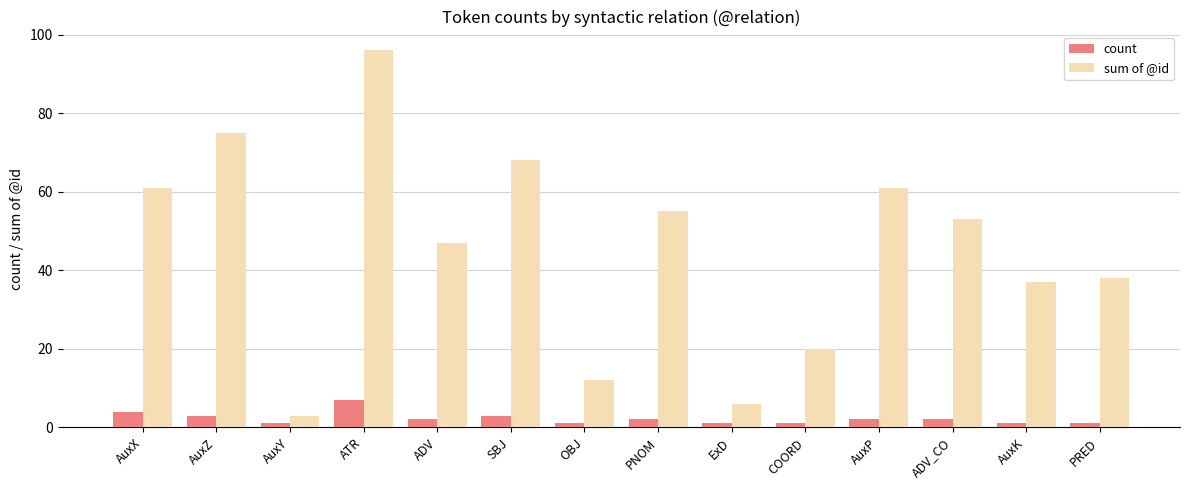

Which series has the largest total across all categories?

sum of @id